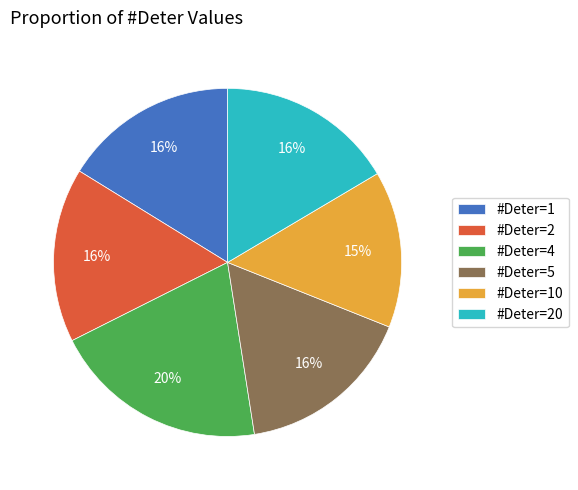

Is there a majority slice in this chart?

No